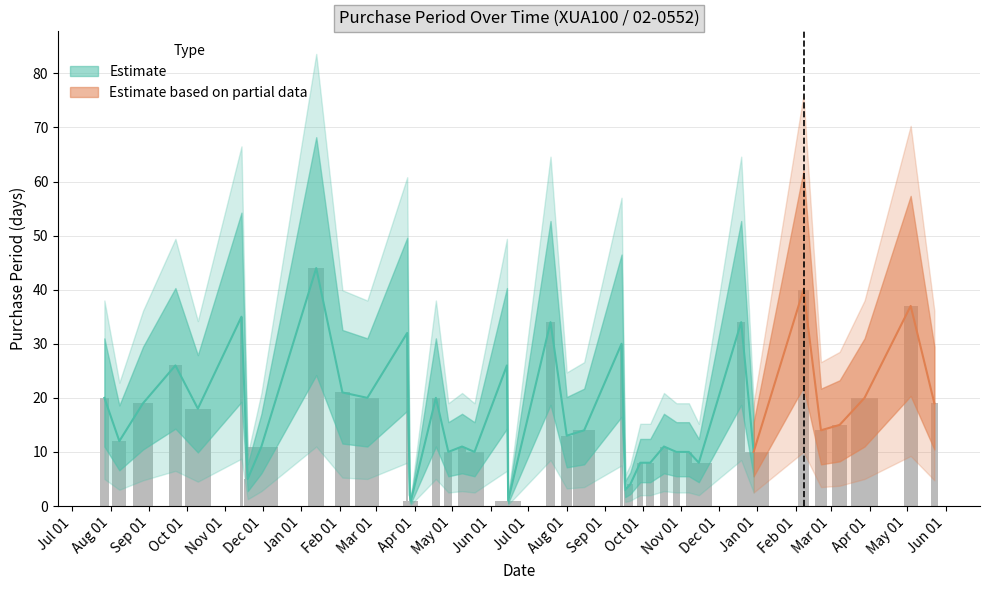

Which label corresponds to the smallest value in the chart?

2016-03-29